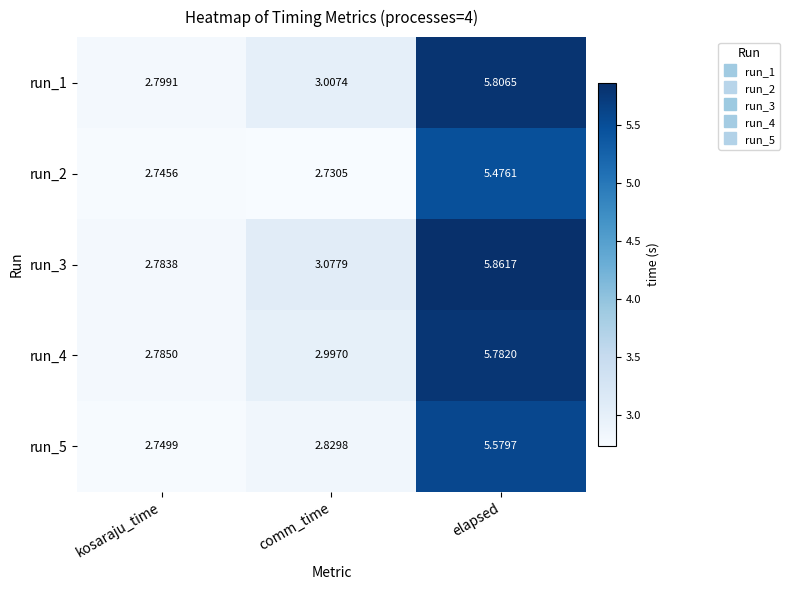

Is the value of run_2 at elapsed greater than the value of run_4 at elapsed?

No